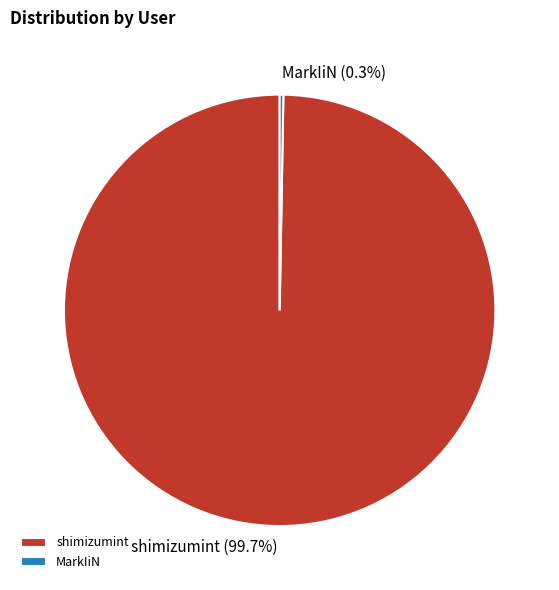

To the nearest percent, what percentage of the pie is shimizumint?

100%